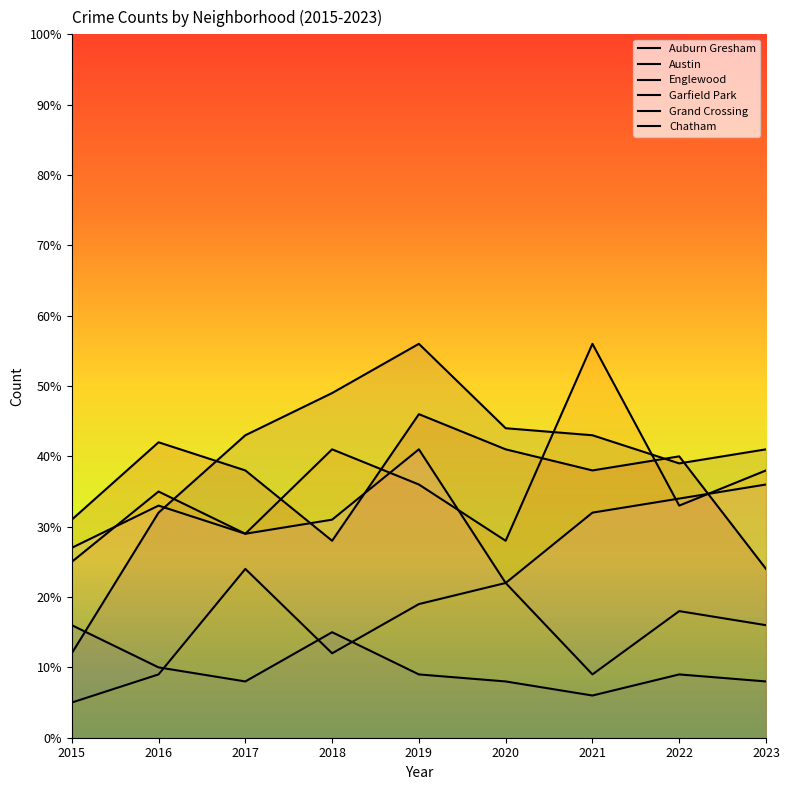

What is the difference between the second highest and minimum values in the Garfield Park series?

37